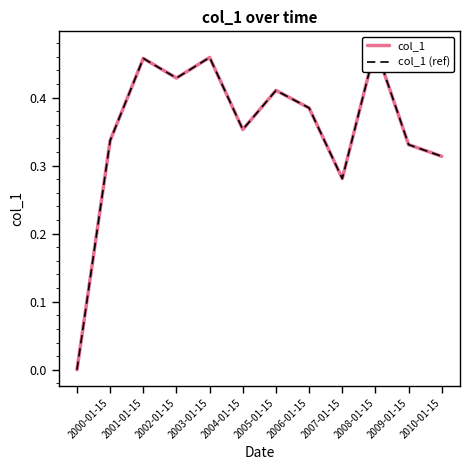

True or false: col_1 and col_1 (ref) intersect in this chart.

False